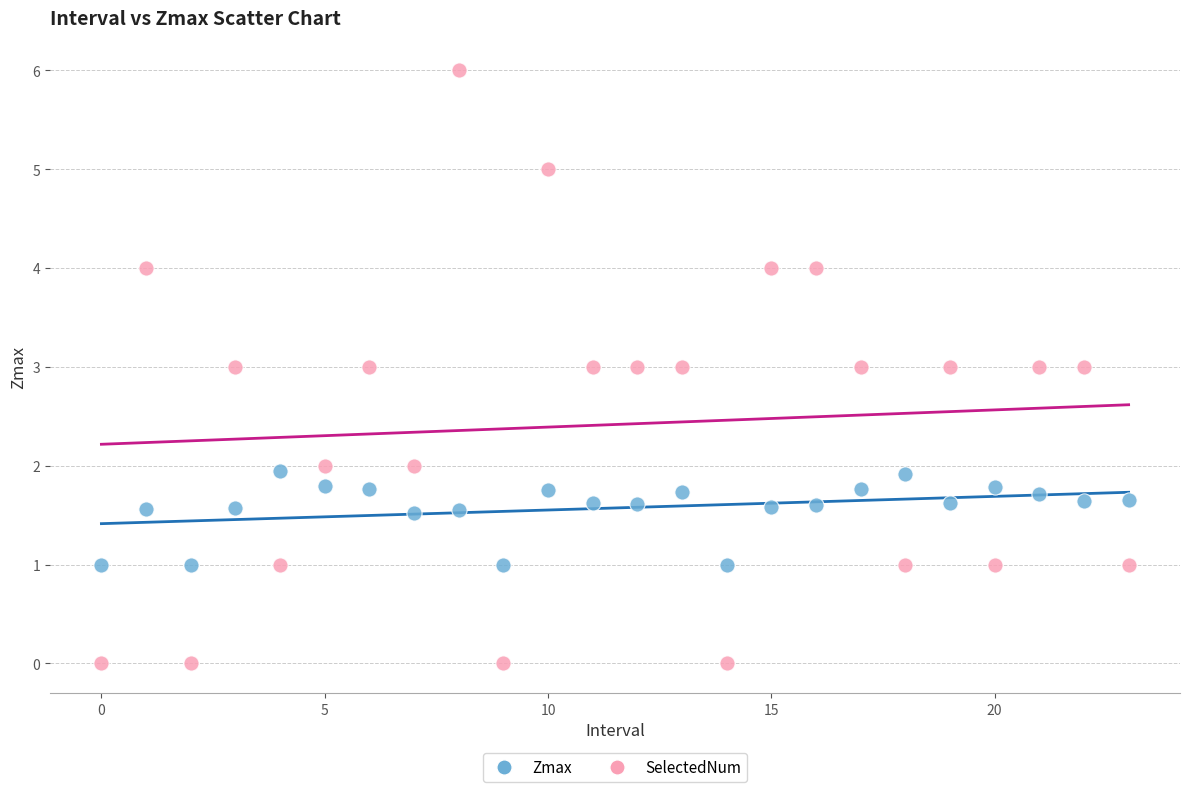

Which series has the largest Y range (max minus min)?

SelectedNum